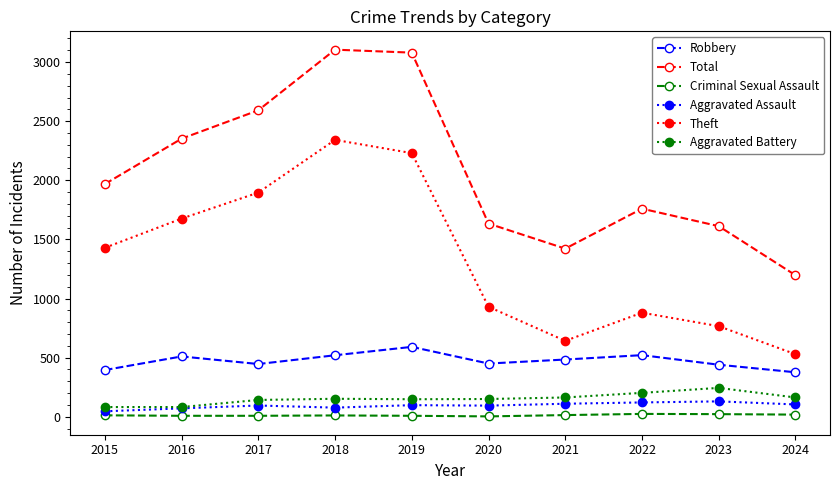

The Aggravated Assault series shows 95 at 2017. True or false?

True